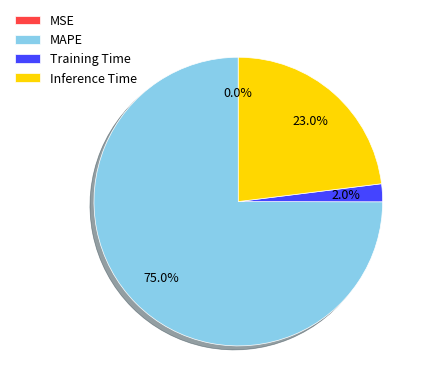

Is there any slice that represents more than half of the pie?

Yes